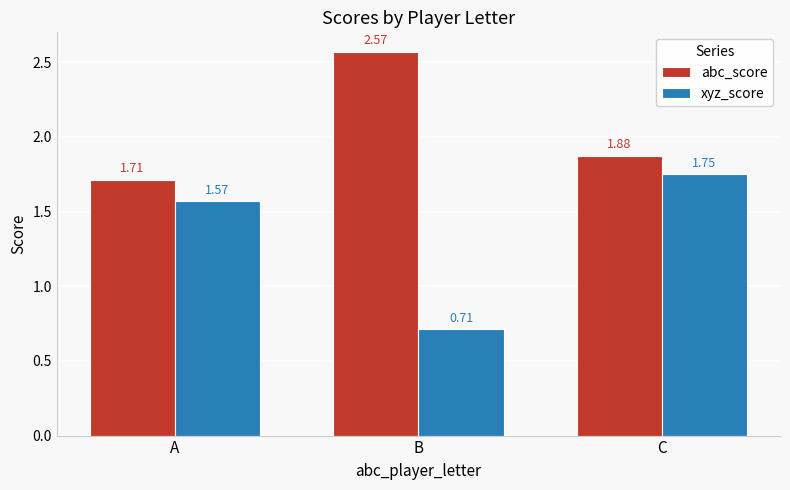

Rank the series by their average value, from highest to lowest.

abc_score, xyz_score